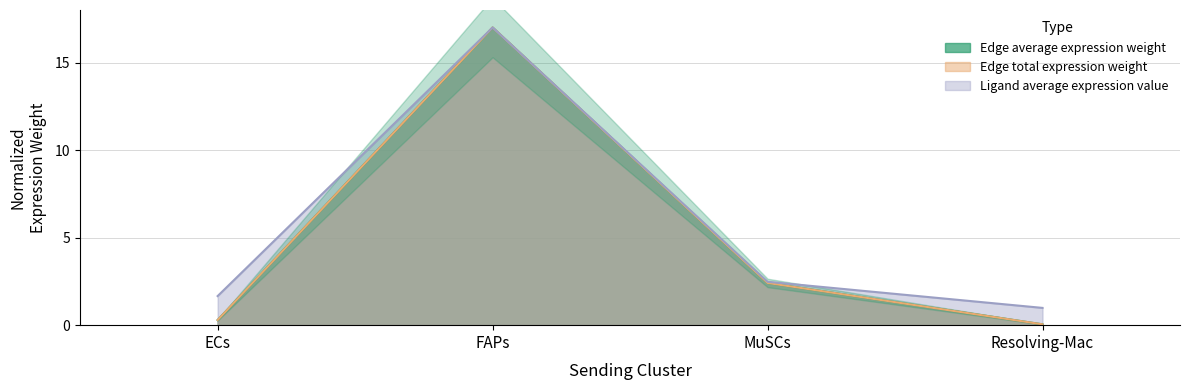

Where is the first local maximum for Edge average expression weight?

FAPs